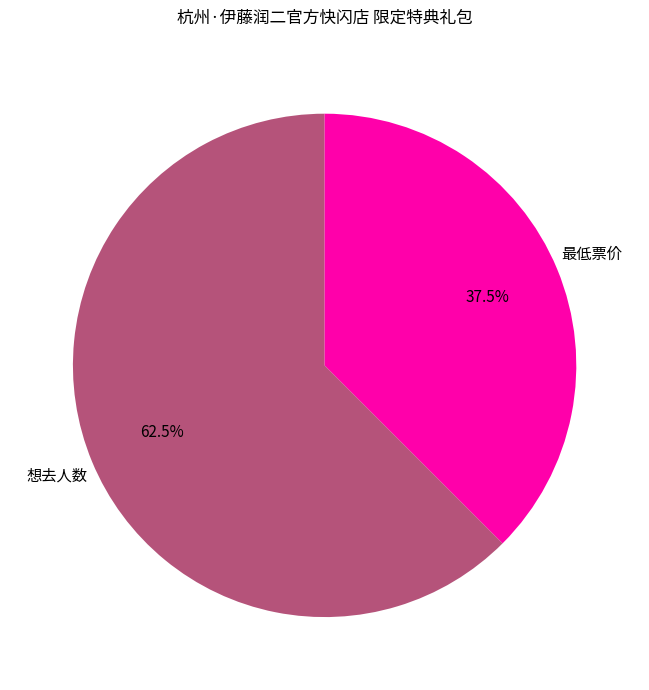

How many slices are in this pie chart?

2